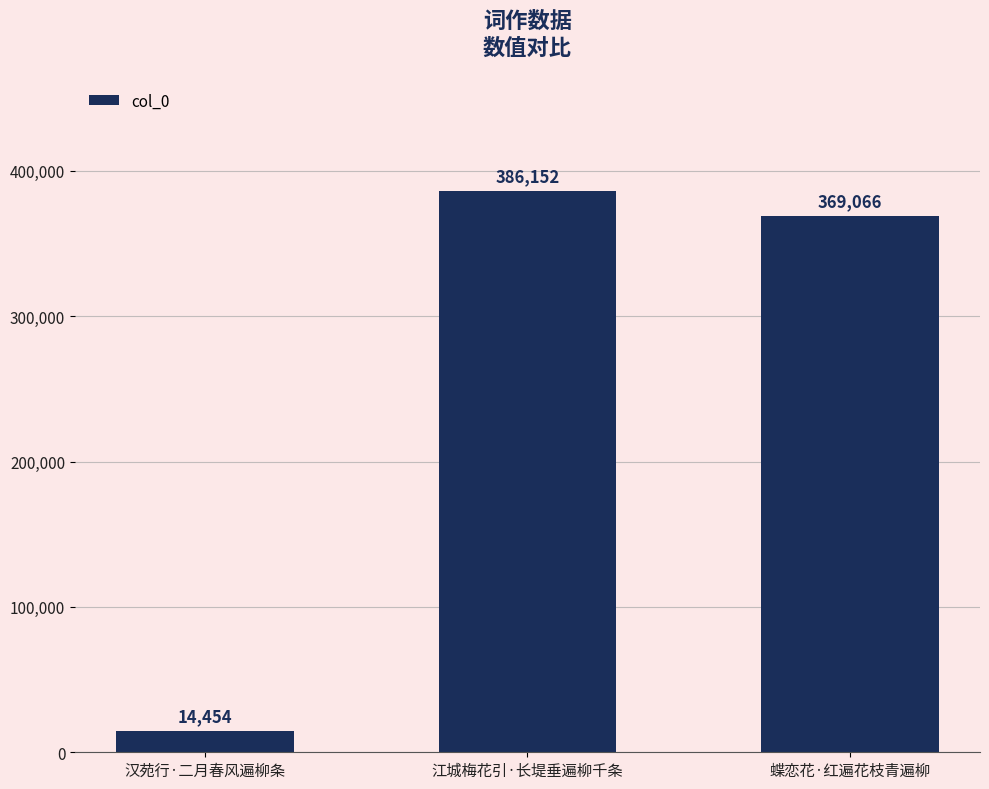

What value does the data have at 汉苑行·二月春风遍柳条, to the nearest 50?

14450